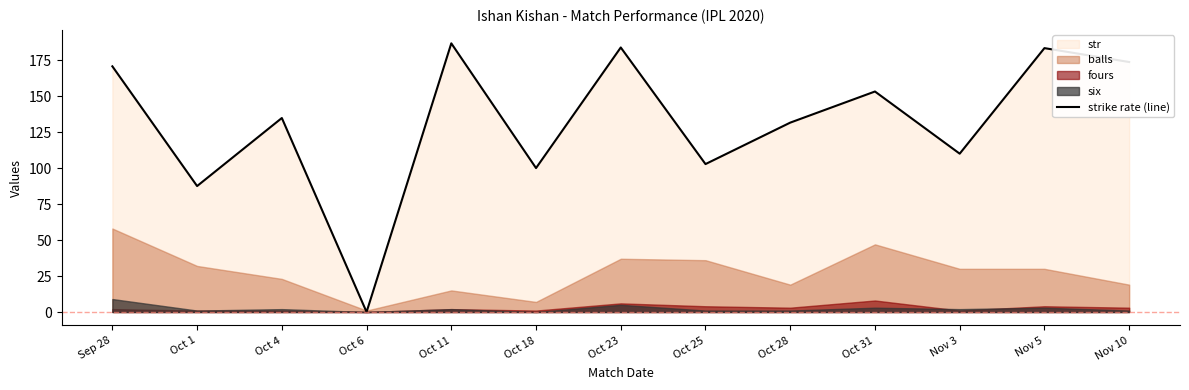

Which has a higher value, Oct 11 or Sep 28?

Oct 11